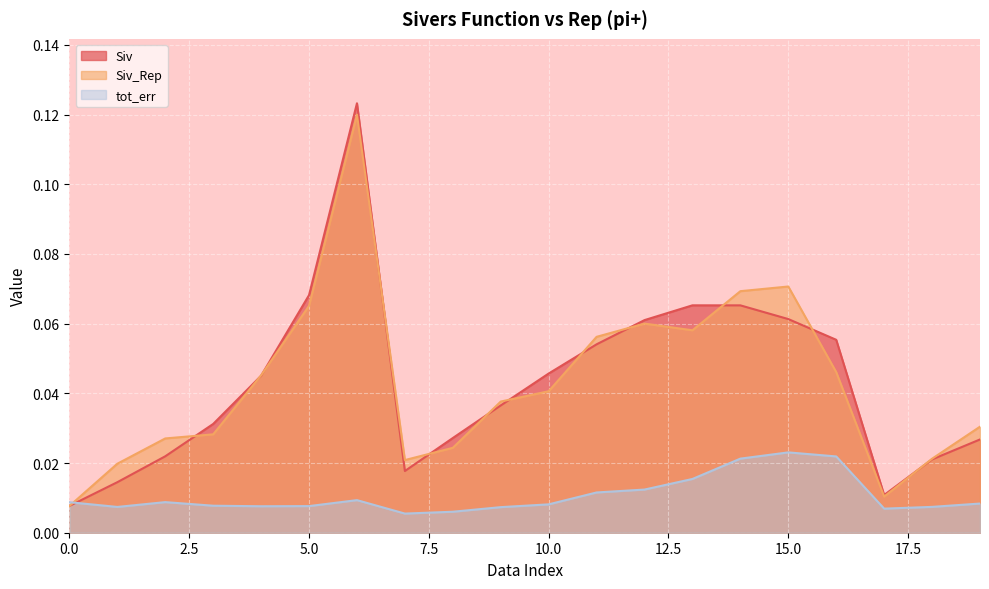

What is the difference between the maximum and second lowest values in the Siv_Rep series?

0.1